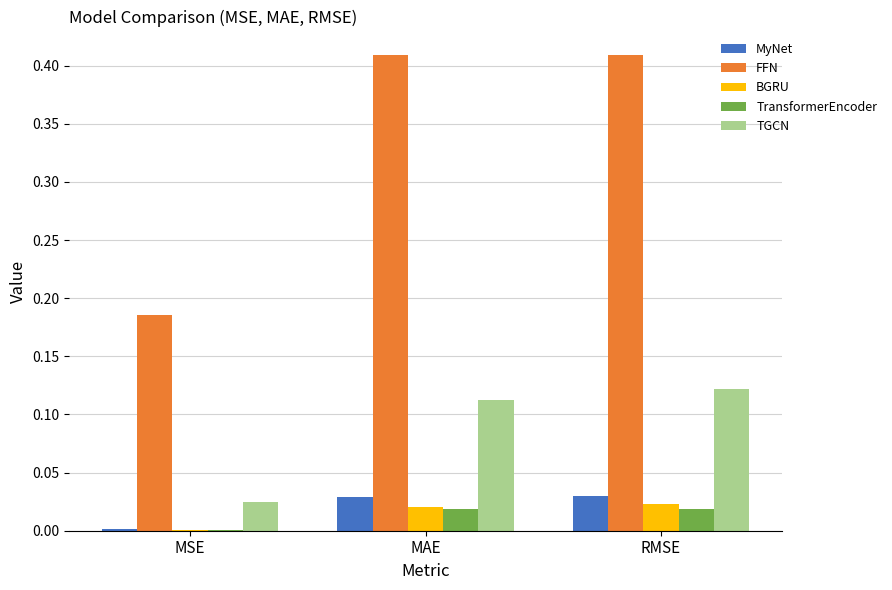

How many groups of bars are there?

3